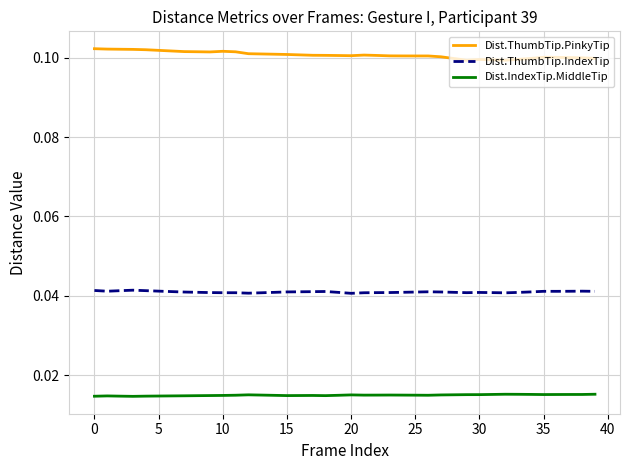

Which series has the widest spread of values?

Dist.ThumbTip.PinkyTip